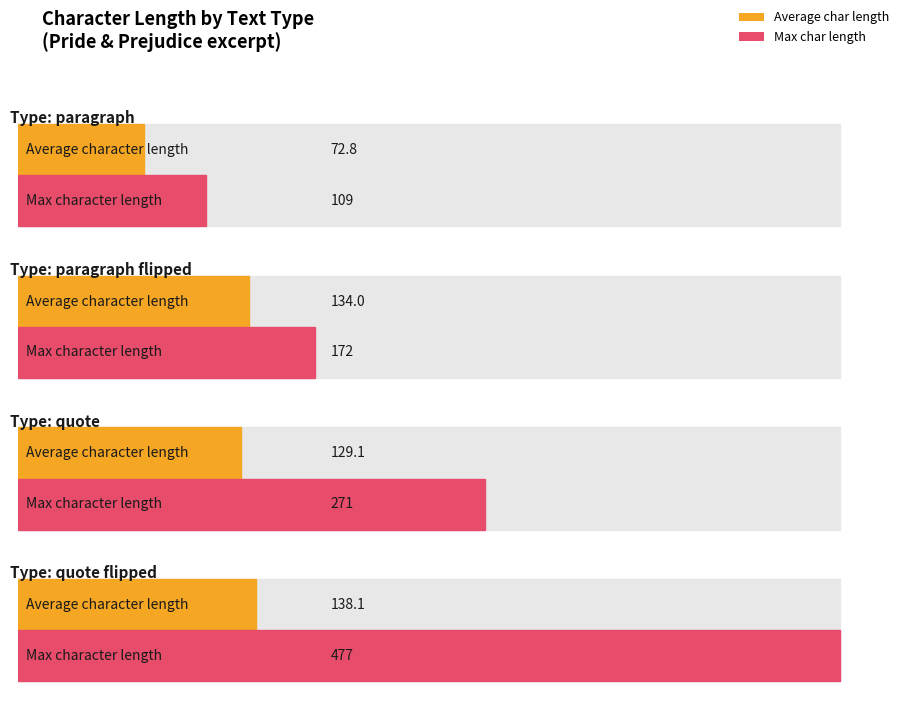

The chart shows a value of 233 at paragraph flipped. True or false?

False